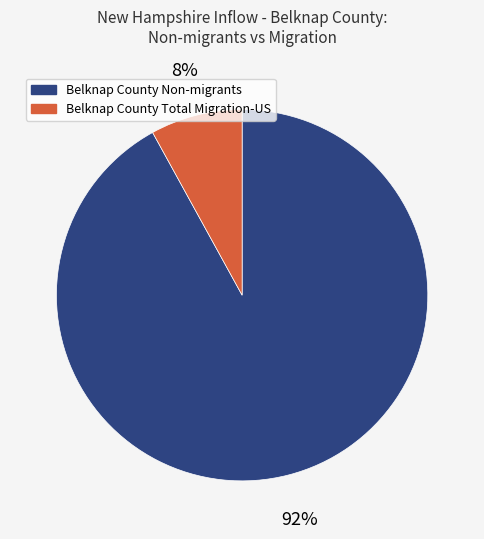

To the nearest percent, what is the combined percentage of Belknap County Total Migration-US and Belknap County Non-migrants?

100%